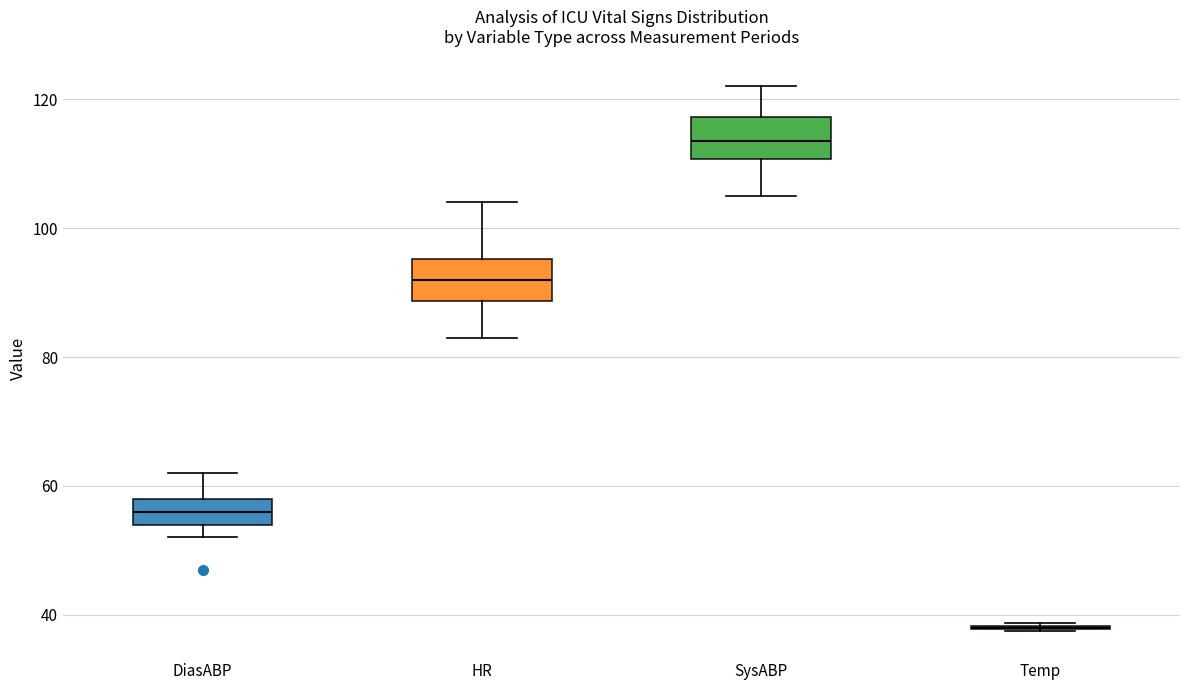

Reading left to right, transcribe this box plot: for each box, give where its median line is, the range the box spans, and where its two whiskers end, as read against the y-axis. The values are not printed on the chart, so give them approximately, as read against the axis.

DiasABP: median 56, box 54 to 58, whiskers 52 to 62
HR: median 92, box 88 to 96, whiskers 84 to 104
SysABP: median 114, box 110 to 118, whiskers 106 to 122
Temp: box collapsed to a line at 38, whiskers 38 to 38